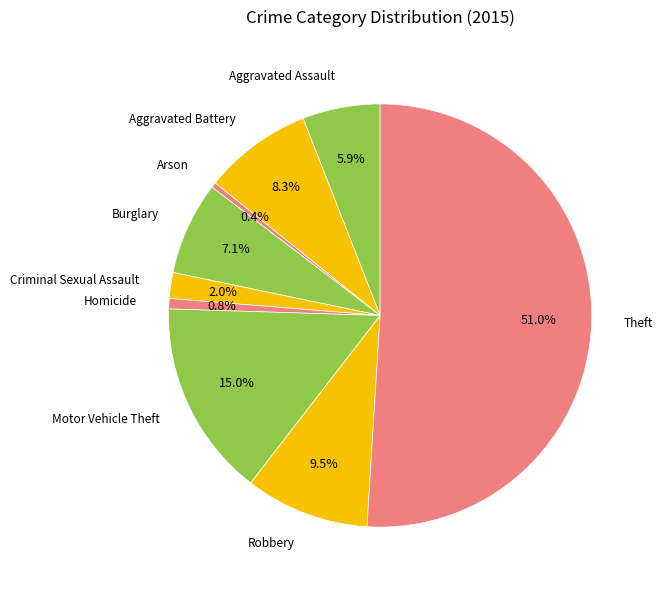

Combined, what portion of the pie is Arson and Robbery?

9.9%